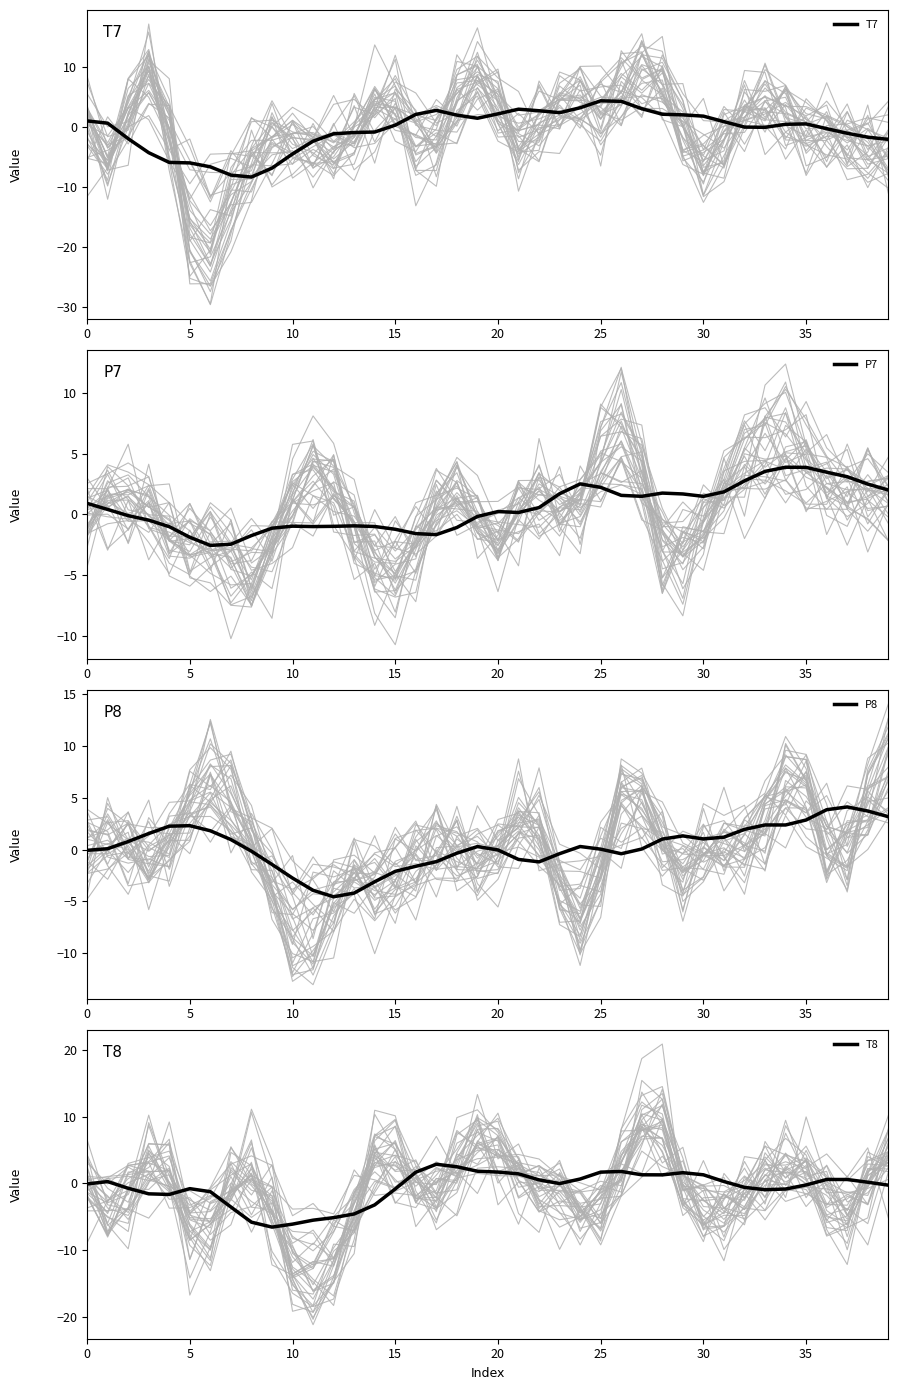

What is the value of the T8 point at the 38th from the left?

0.6